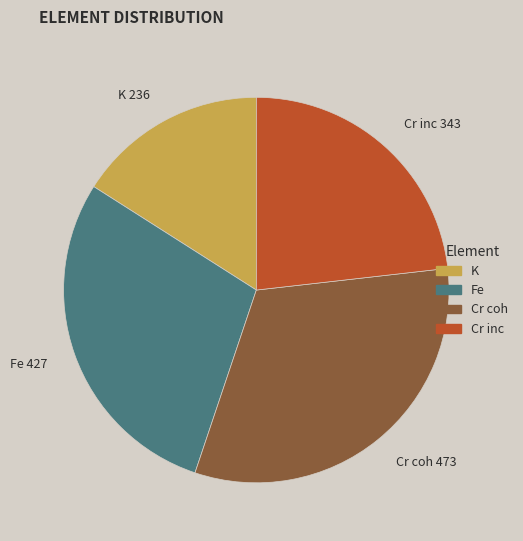

What is the ratio of the value at K to the value at Fe?

0.6